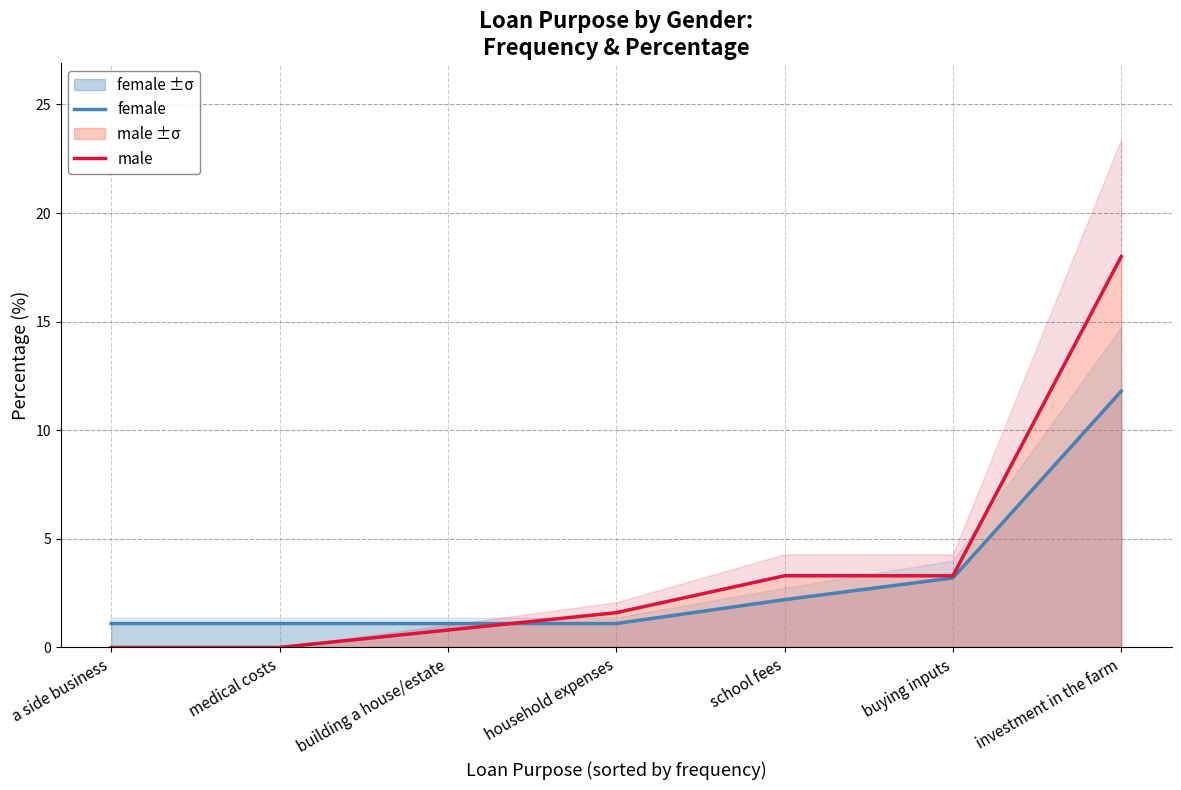

What is the spread (max minus min) of values at household expenses?

0.5